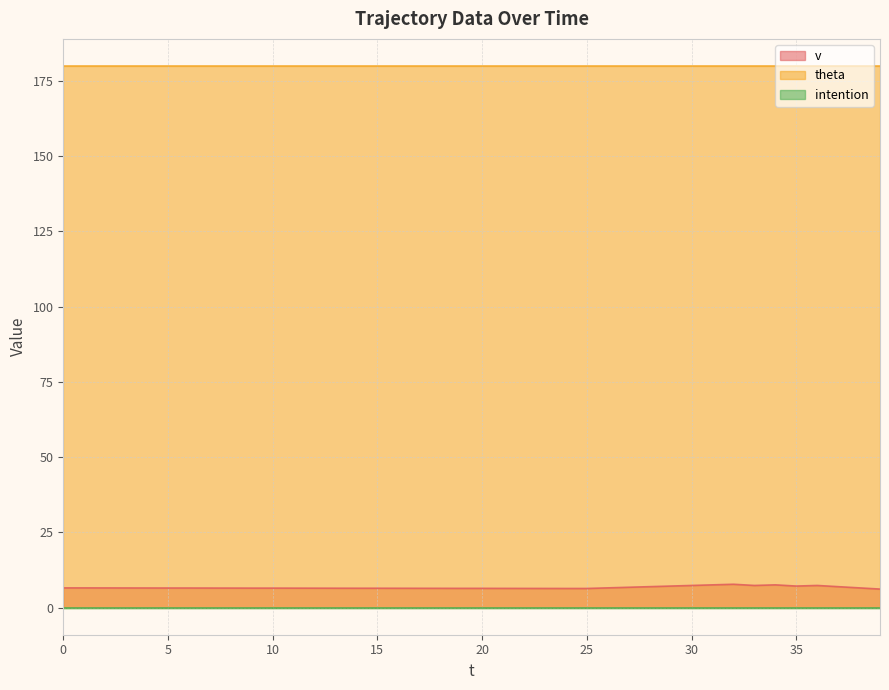

What is the value of the theta point at the 37th from the left?

180.0